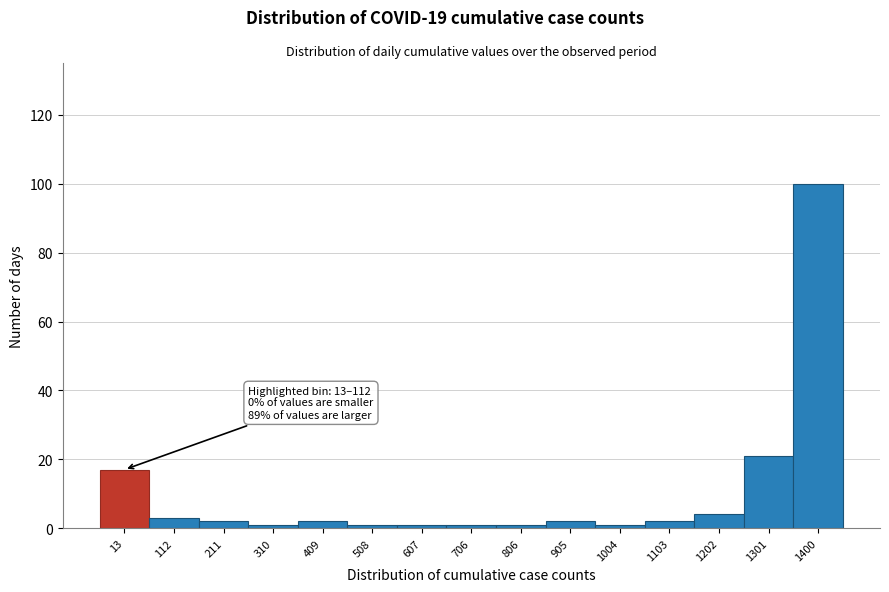

Reading left to right, what are all the values shown in this chart?

17	3	2	1	2	1	1	1	1	2	1	2	4	21	100